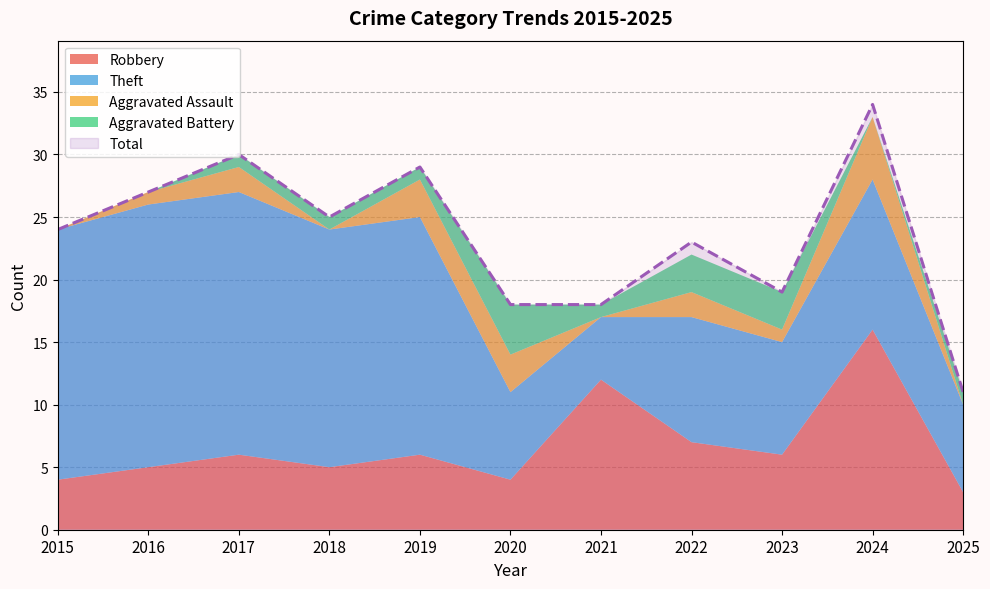

At which label is Aggravated Battery closest to 2?

2017